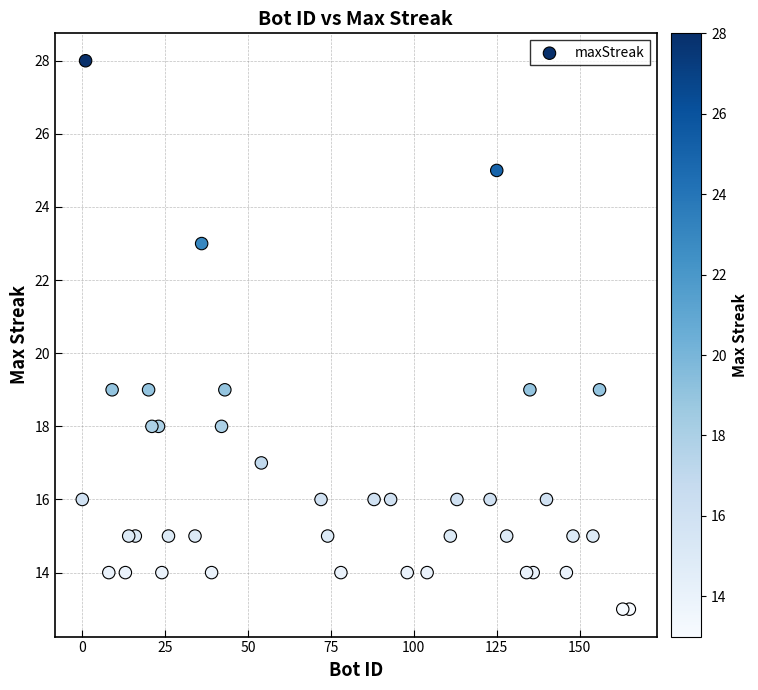

What is the range of X values (max minus min)?

165